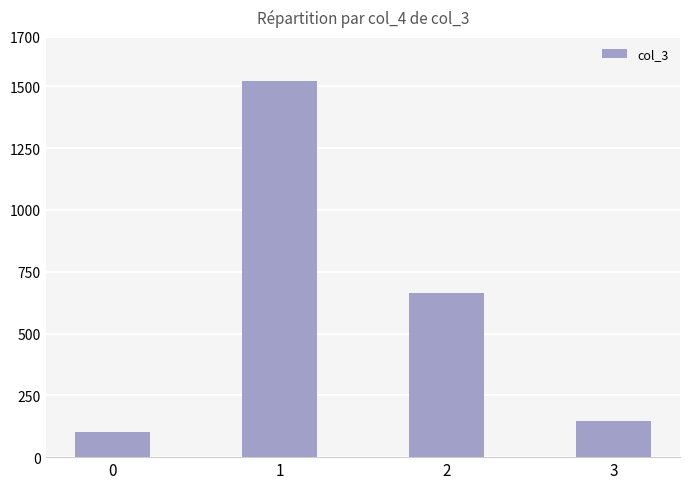

What is the value of the 2nd bar from the left?

1522